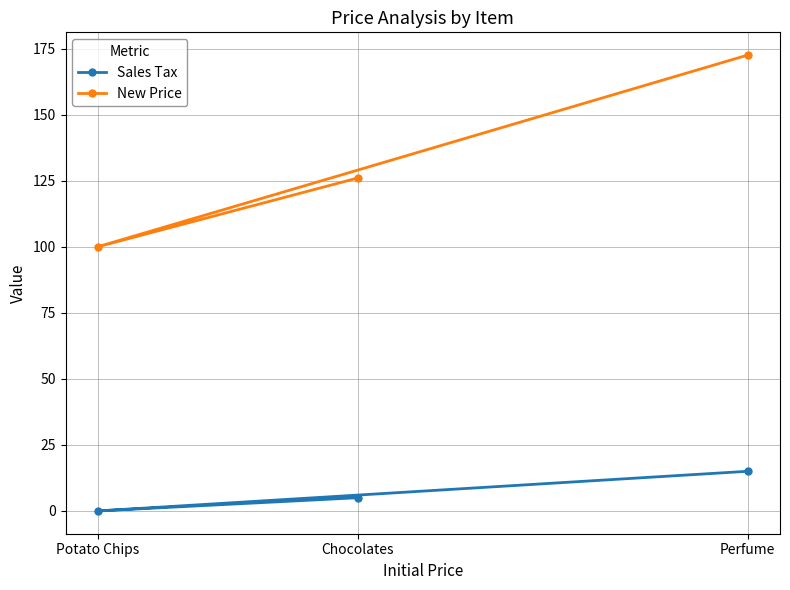

Which category has the lowest value in the Sales Tax series?

Potato Chips